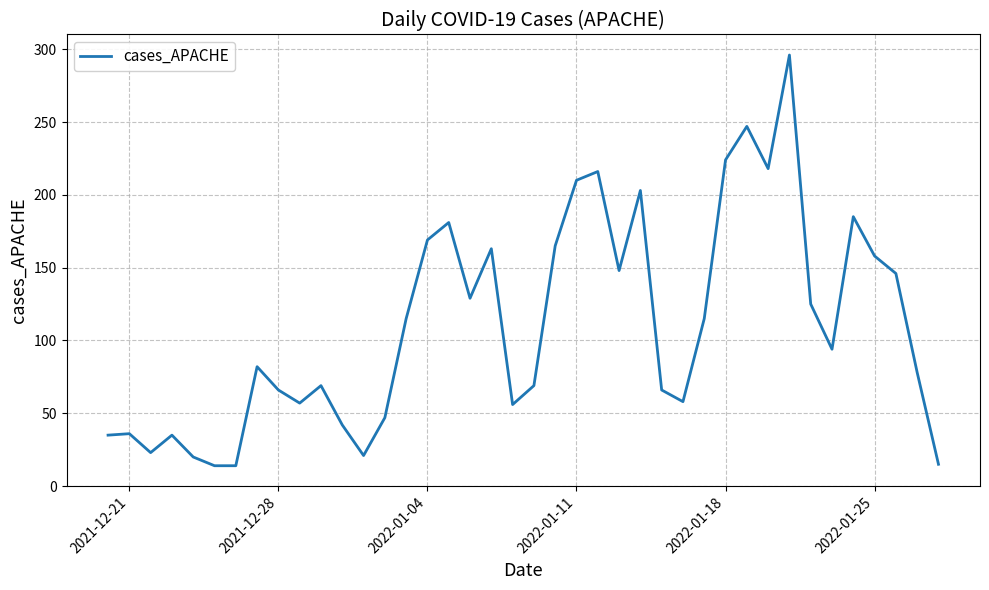

What is the smallest value displayed?

14